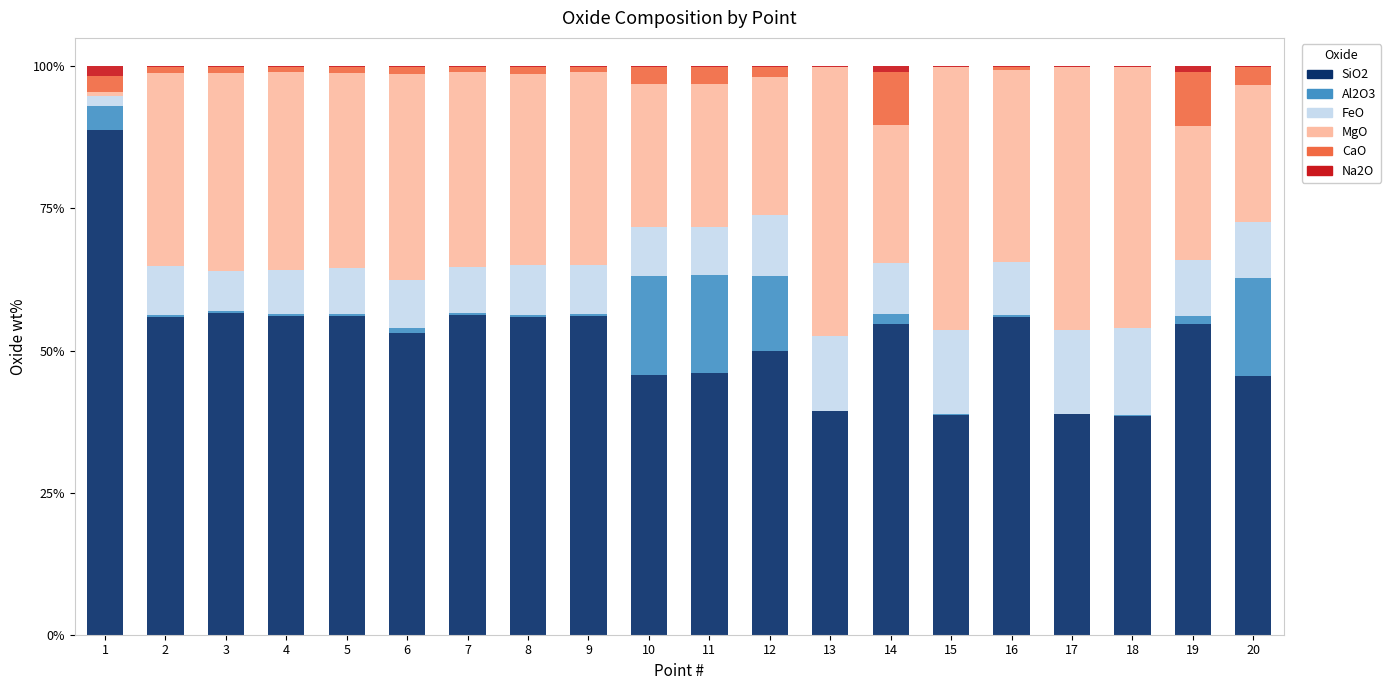

What are all the series names shown in the legend?

SiO2, Al2O3, FeO, MgO, CaO, Na2O